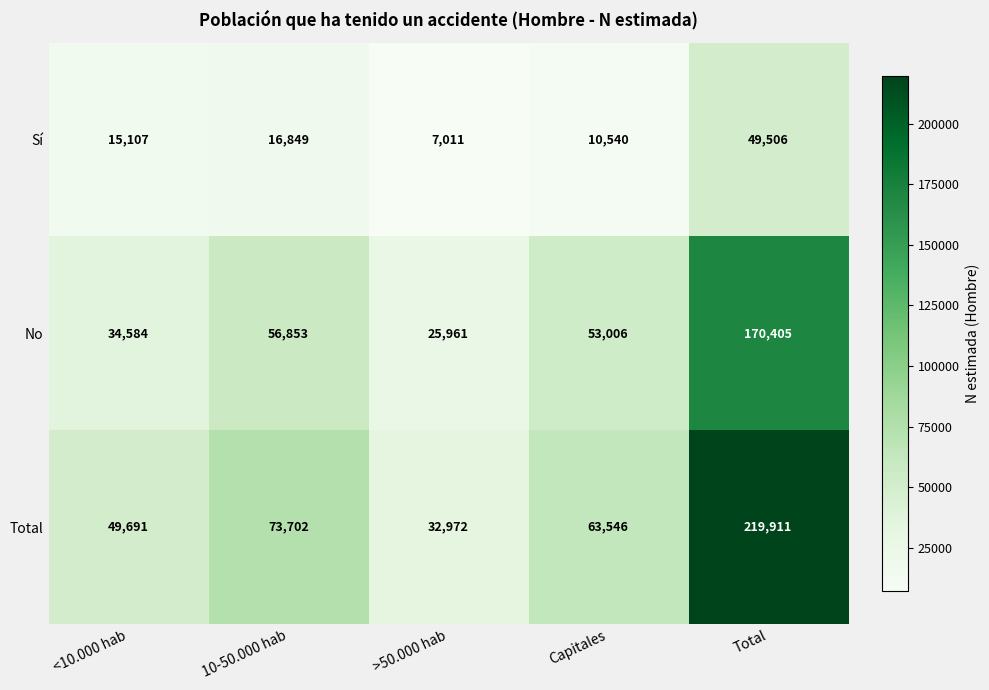

Where does the No series first go above 53006?

10-50.000 hab